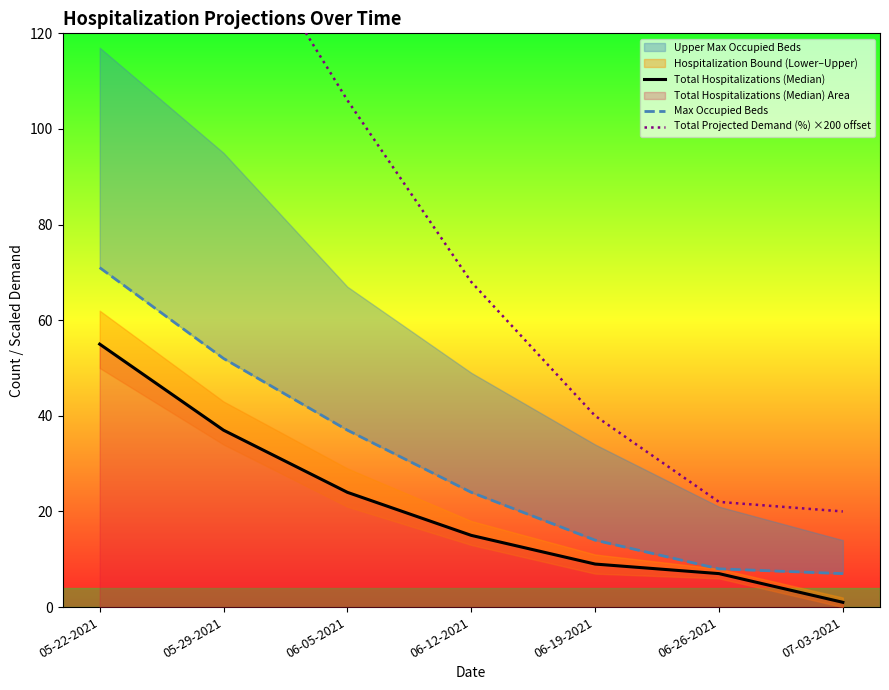

What is the maximum value for Max Occupied Beds?

71.0